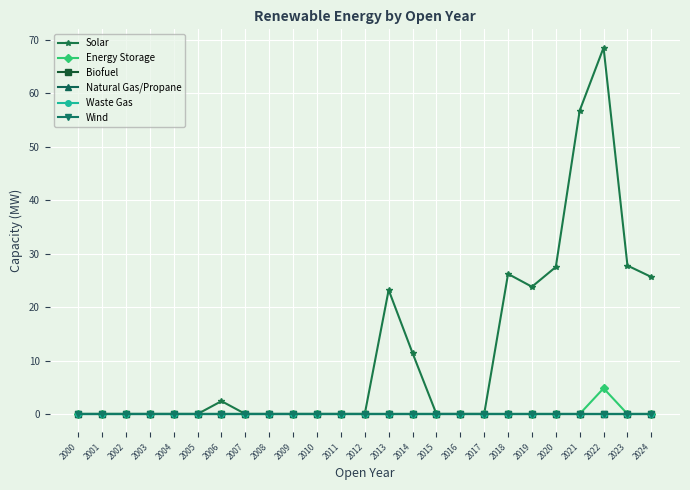

Does the chart have visible grid lines?

Yes